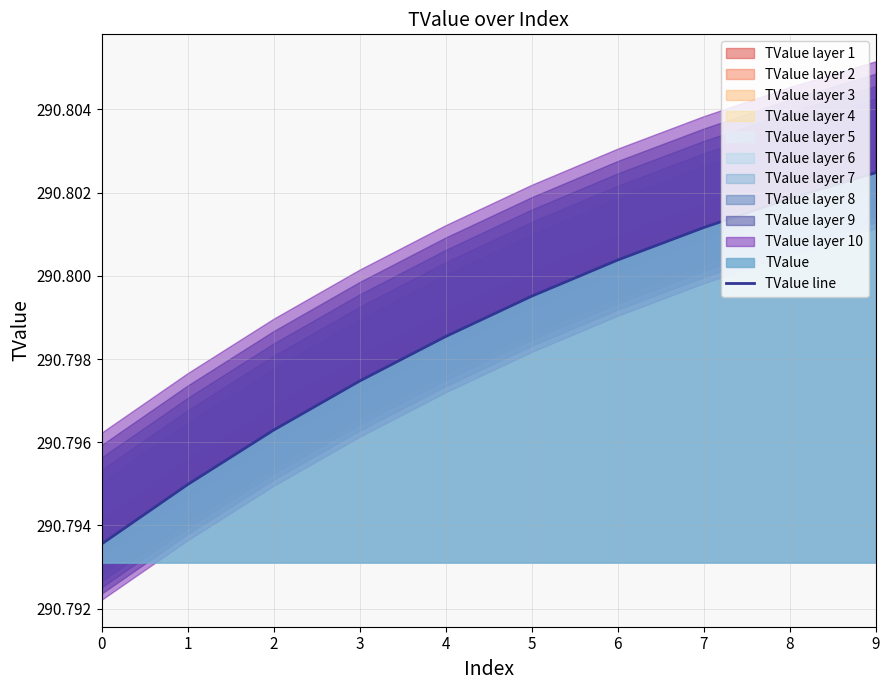

True or false: the data shows 475.9 at 2.

False